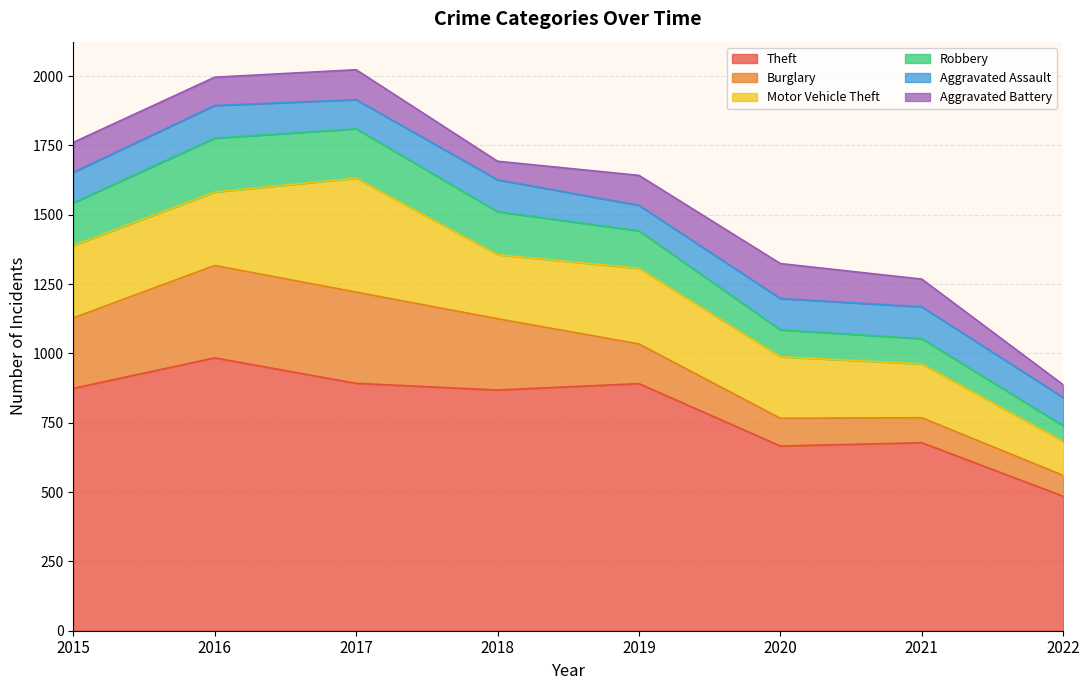

Where is the first local maximum for Robbery?

2016